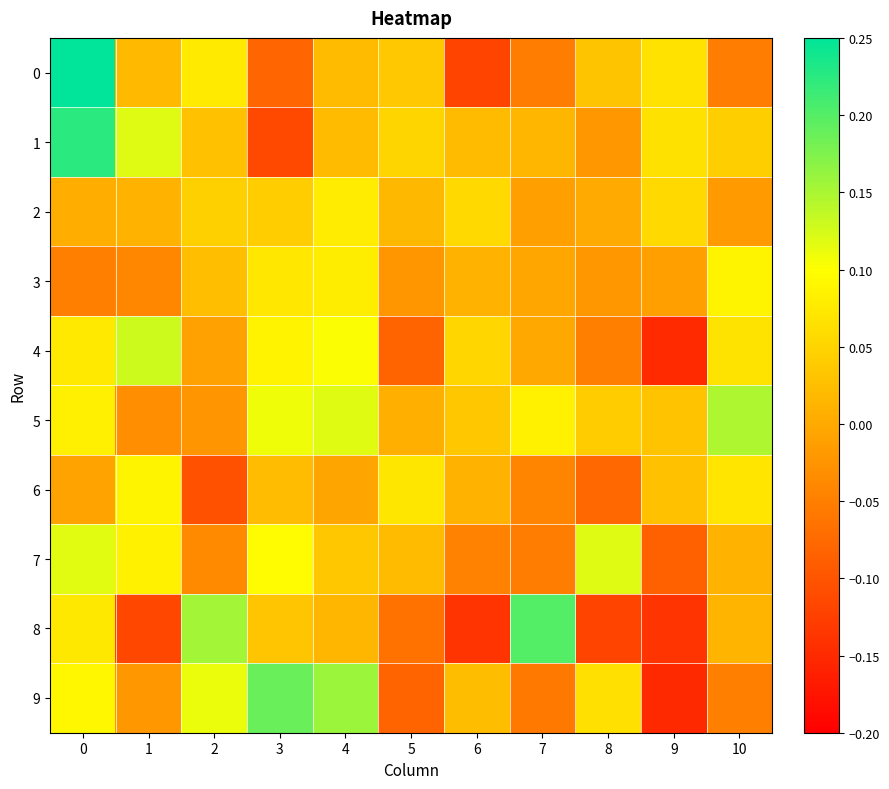

Which series changed the most between 1 and 8?

4